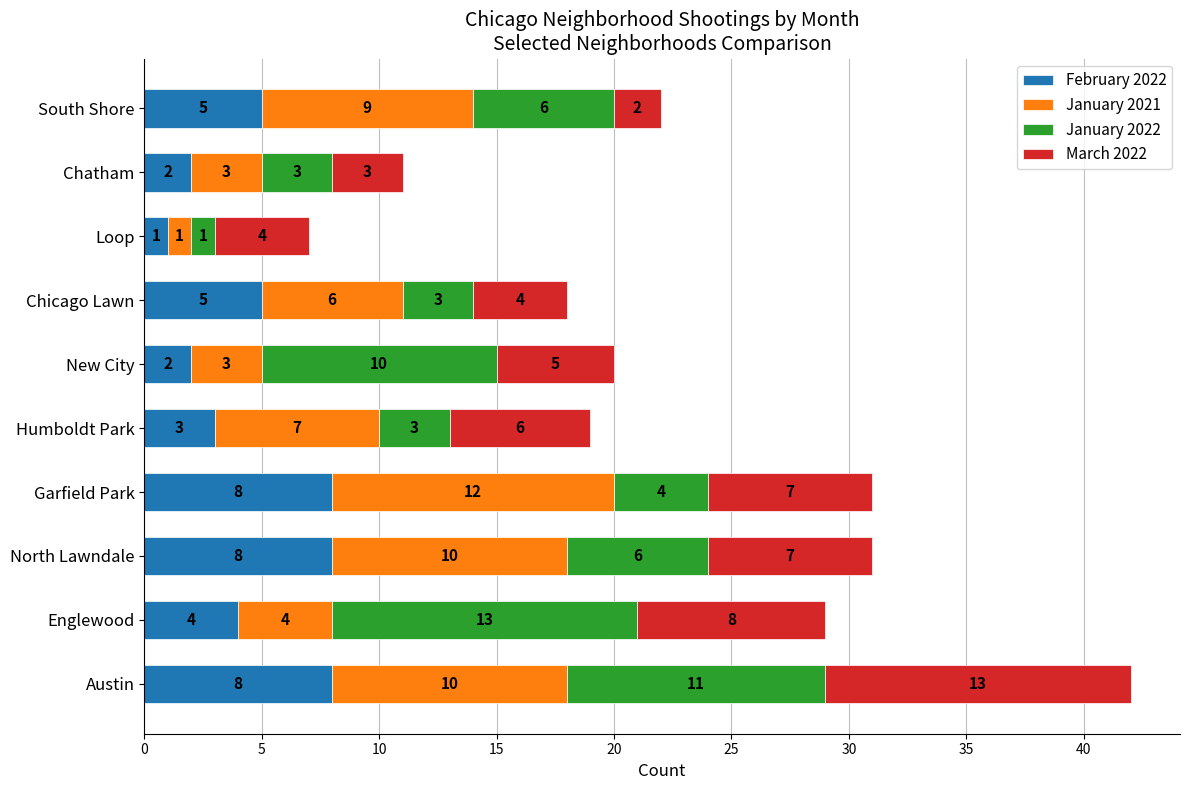

What is the total value across all series at Englewood?

29